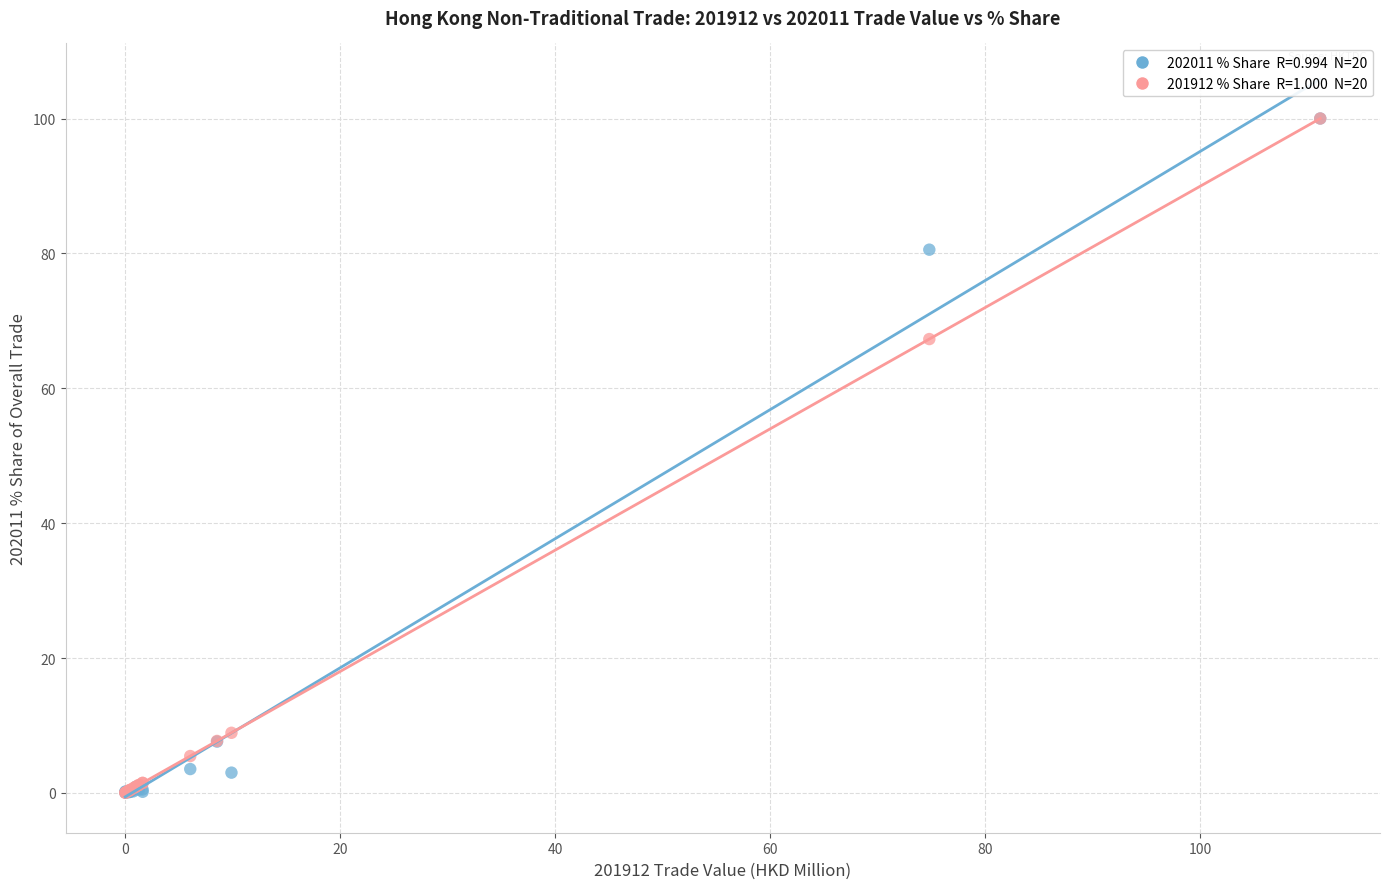

Across all series, what Y value is closest to 50?

67.3